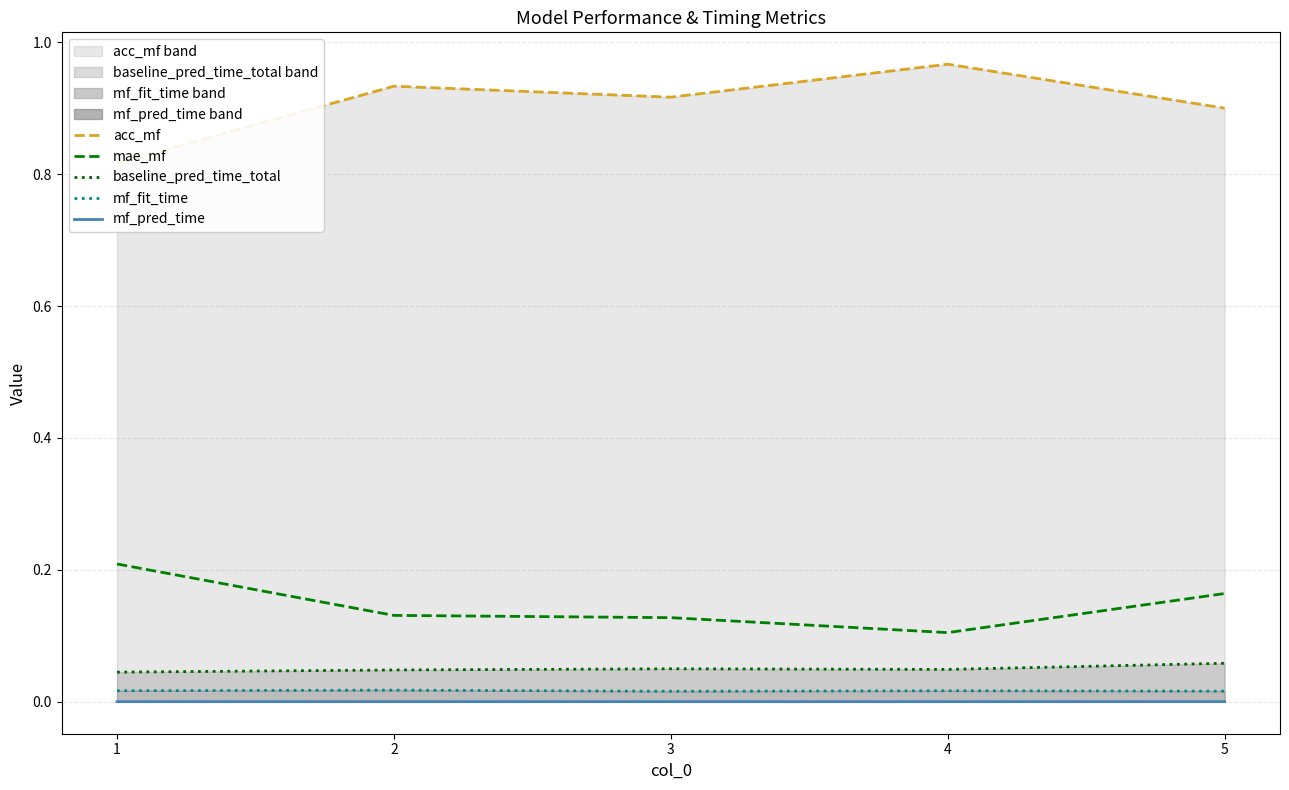

At which label is acc_mf closest to 0?

1